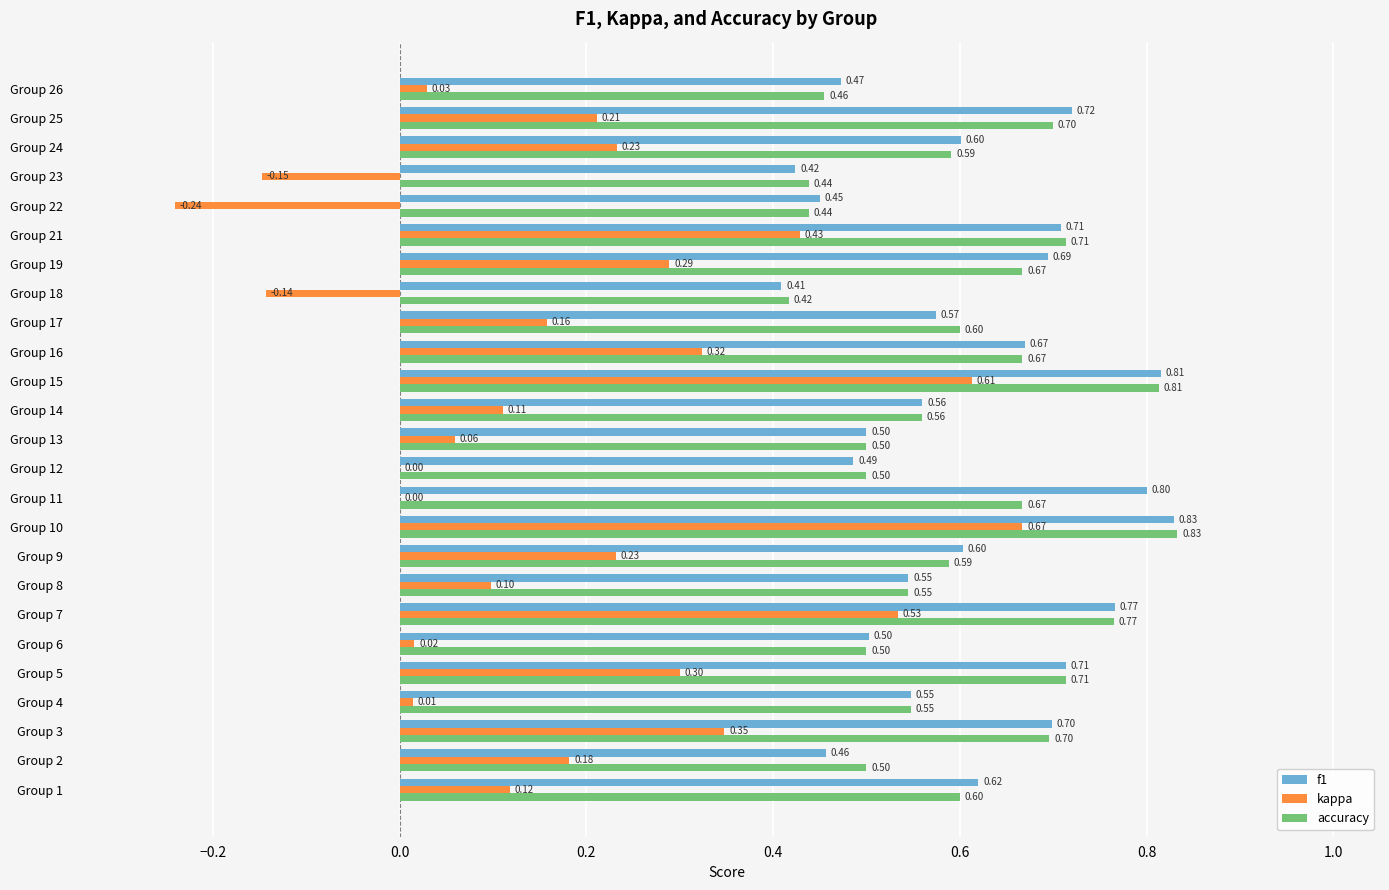

At which category is the sum across all series the highest?

Group 10